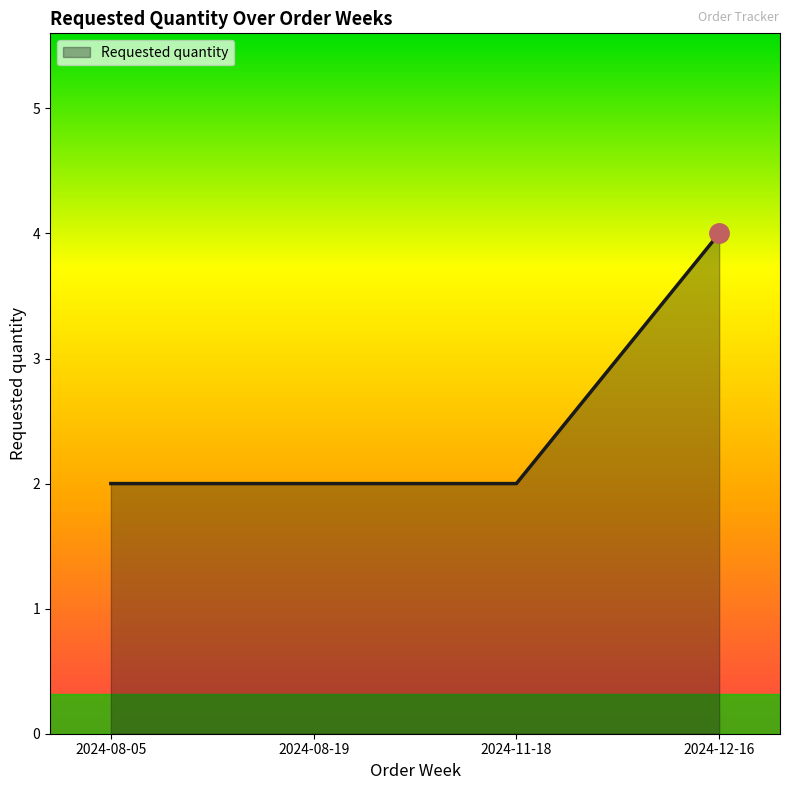

Which label corresponds to the largest value in the chart?

2024-12-16